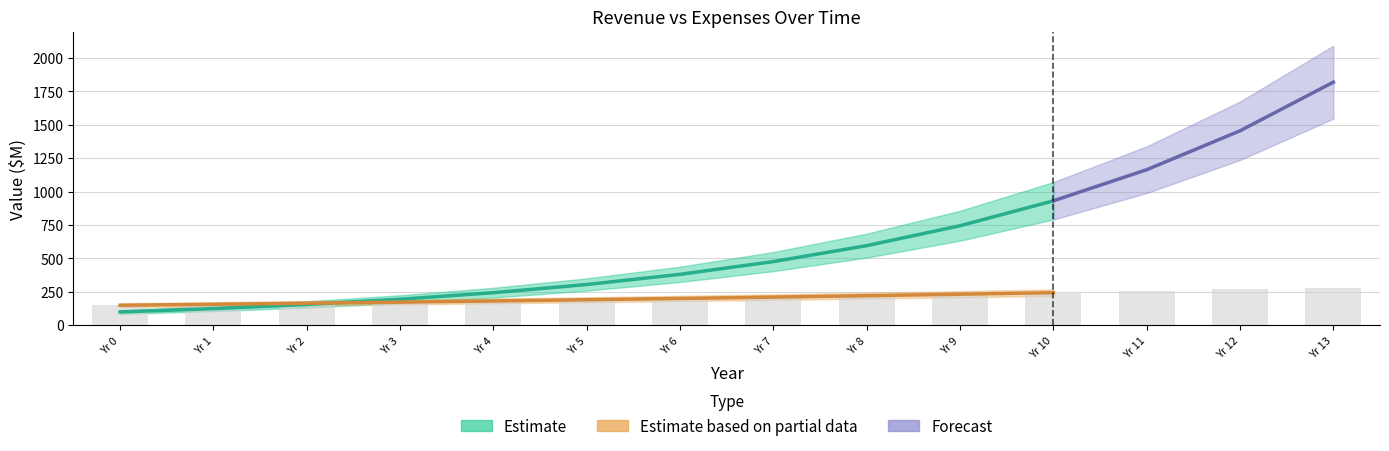

List the labels in order of value, smallest first.

Yr 0, Yr 1, Yr 2, Yr 3, Yr 4, Yr 5, Yr 6, Yr 7, Yr 8, Yr 9, Yr 10, Yr 11, Yr 12, Yr 13